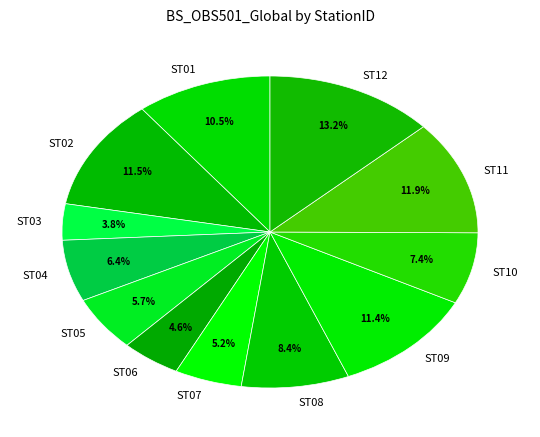

How many segments does this pie chart have?

12